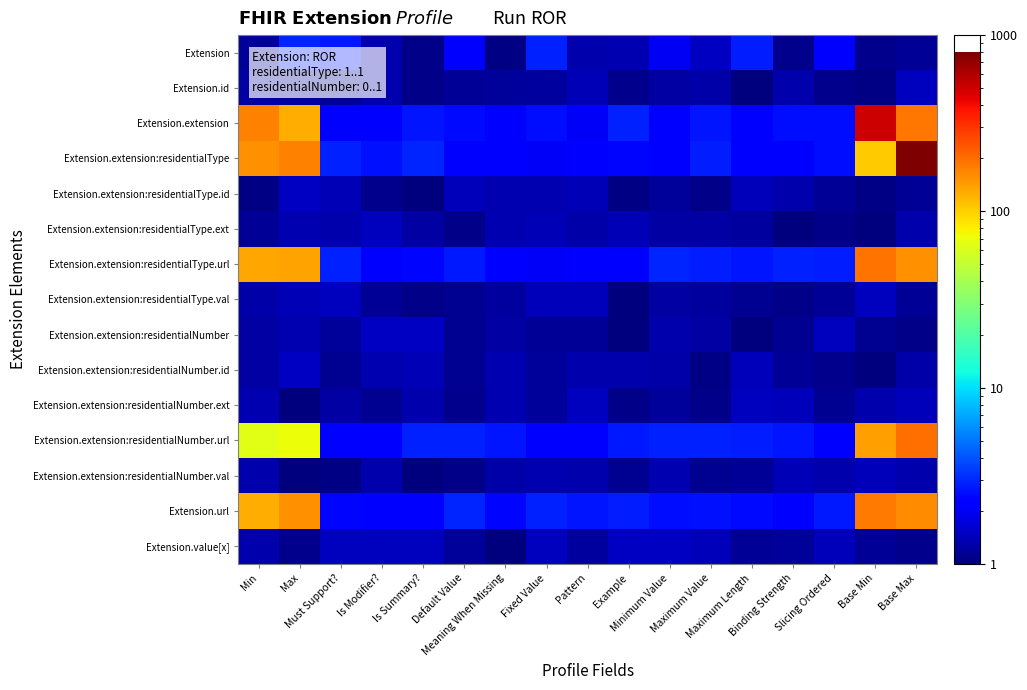

Reading right to left, transcribe all the data shown in this chart.

Extension: Base Max=1.2	Base Min=1.1	Slicing Ordered=2.2	Binding Strength=1.1	Maximum Length=2.8	Maximum Value=1.5	Minimum Value=2.0	Example=1.4	Pattern=1.3	Fixed Value=2.9	Meaning When Missing=1.0	Default Value=2.2	Is Summary?=1.1	Is Modifier?=1.3	Must Support?=2.7	Max=3.0	Min=1.2
Extension.id: Base Max=1.5	Base Min=1.0	Slicing Ordered=1.1	Binding Strength=1.3	Maximum Length=1.0	Maximum Value=1.3	Minimum Value=1.3	Example=1.1	Pattern=1.4	Fixed Value=1.2	Meaning When Missing=1.2	Default Value=1.1	Is Summary?=1.1	Is Modifier?=1.3	Must Support?=1.1	Max=1.2	Min=1.3
Extension.extension: Base Max=187.0	Base Min=500.0	Slicing Ordered=2.5	Binding Strength=2.5	Maximum Length=2.3	Maximum Value=2.7	Minimum Value=2.3	Example=2.9	Pattern=2.0	Fixed Value=2.5	Meaning When Missing=2.1	Default Value=2.4	Is Summary?=2.7	Is Modifier?=2.1	Must Support?=2.3	Max=126.7	Min=171.5
Extension.extension:residentialType: Base Max=800.0	Base Min=103.9	Slicing Ordered=2.5	Binding Strength=2.3	Maximum Length=2.4	Maximum Value=2.8	Minimum Value=2.3	Example=2.4	Pattern=2.3	Fixed Value=2.0	Meaning When Missing=2.2	Default Value=2.1	Is Summary?=2.9	Is Modifier?=2.6	Must Support?=2.9	Max=171.4	Min=155.4
Extension.extension:residentialType.id: Base Max=1.2	Base Min=1.0	Slicing Ordered=1.2	Binding Strength=1.3	Maximum Length=1.4	Maximum Value=1.1	Minimum Value=1.2	Example=1.0	Pattern=1.4	Fixed Value=1.4	Meaning When Missing=1.4	Default Value=1.4	Is Summary?=1.0	Is Modifier?=1.1	Must Support?=1.4	Max=1.5	Min=1.0
Extension.extension:residentialType.ext: Base Max=1.3	Base Min=1.0	Slicing Ordered=1.1	Binding Strength=1.0	Maximum Length=1.2	Maximum Value=1.3	Minimum Value=1.2	Example=1.4	Pattern=1.3	Fixed Value=1.4	Meaning When Missing=1.4	Default Value=1.1	Is Summary?=1.2	Is Modifier?=1.4	Must Support?=1.3	Max=1.4	Min=1.2
Extension.extension:residentialType.url: Base Max=154.4	Base Min=190.4	Slicing Ordered=2.8	Binding Strength=2.9	Maximum Length=2.6	Maximum Value=2.8	Minimum Value=2.9	Example=2.2	Pattern=2.3	Fixed Value=2.1	Meaning When Missing=2.2	Default Value=2.8	Is Summary?=2.4	Is Modifier?=2.2	Must Support?=2.9	Max=135.5	Min=133.5
Extension.extension:residentialType.val: Base Max=1.2	Base Min=1.5	Slicing Ordered=1.2	Binding Strength=1.1	Maximum Length=1.1	Maximum Value=1.2	Minimum Value=1.3	Example=1.0	Pattern=1.4	Fixed Value=1.4	Meaning When Missing=1.2	Default Value=1.1	Is Summary?=1.1	Is Modifier?=1.2	Must Support?=1.4	Max=1.4	Min=1.3
Extension.extension:residentialNumber: Base Max=1.1	Base Min=1.1	Slicing Ordered=1.5	Binding Strength=1.1	Maximum Length=1.0	Maximum Value=1.3	Minimum Value=1.3	Example=1.0	Pattern=1.1	Fixed Value=1.2	Meaning When Missing=1.2	Default Value=1.1	Is Summary?=1.5	Is Modifier?=1.5	Must Support?=1.2	Max=1.4	Min=1.3
Extension.extension:residentialNumber.id: Base Max=1.3	Base Min=1.0	Slicing Ordered=1.1	Binding Strength=1.2	Maximum Length=1.4	Maximum Value=1.0	Minimum Value=1.3	Example=1.3	Pattern=1.3	Fixed Value=1.2	Meaning When Missing=1.4	Default Value=1.1	Is Summary?=1.4	Is Modifier?=1.3	Must Support?=1.1	Max=1.5	Min=1.2
Extension.extension:residentialNumber.ext: Base Max=1.4	Base Min=1.3	Slicing Ordered=1.1	Binding Strength=1.4	Maximum Length=1.5	Maximum Value=1.1	Minimum Value=1.2	Example=1.1	Pattern=1.5	Fixed Value=1.2	Meaning When Missing=1.3	Default Value=1.1	Is Summary?=1.3	Is Modifier?=1.1	Must Support?=1.3	Max=1.0	Min=1.3
Extension.extension:residentialNumber.url: Base Max=198.5	Base Min=142.3	Slicing Ordered=2.1	Binding Strength=2.6	Maximum Length=2.8	Maximum Value=2.9	Minimum Value=2.9	Example=2.7	Pattern=2.3	Fixed Value=2.3	Meaning When Missing=2.6	Default Value=2.9	Is Summary?=2.9	Is Modifier?=2.1	Must Support?=2.2	Max=71.0	Min=64.6
Extension.extension:residentialNumber.val: Base Max=1.3	Base Min=1.4	Slicing Ordered=1.3	Binding Strength=1.4	Maximum Length=1.2	Maximum Value=1.1	Minimum Value=1.4	Example=1.1	Pattern=1.3	Fixed Value=1.3	Meaning When Missing=1.3	Default Value=1.1	Is Summary?=1.0	Is Modifier?=1.3	Must Support?=1.1	Max=1.0	Min=1.3
Extension.url: Base Max=161.1	Base Min=181.6	Slicing Ordered=2.7	Binding Strength=2.2	Maximum Length=2.5	Maximum Value=2.6	Minimum Value=2.5	Example=2.8	Pattern=2.6	Fixed Value=2.9	Meaning When Missing=2.4	Default Value=3.0	Is Summary?=2.2	Is Modifier?=2.3	Must Support?=2.4	Max=154.6	Min=127.7
Extension.value[x]: Base Max=1.1	Base Min=1.2	Slicing Ordered=1.4	Binding Strength=1.2	Maximum Length=1.1	Maximum Value=1.4	Minimum Value=1.5	Example=1.5	Pattern=1.2	Fixed Value=1.5	Meaning When Missing=1.0	Default Value=1.2	Is Summary?=1.5	Is Modifier?=1.5	Must Support?=1.5	Max=1.1	Min=1.3